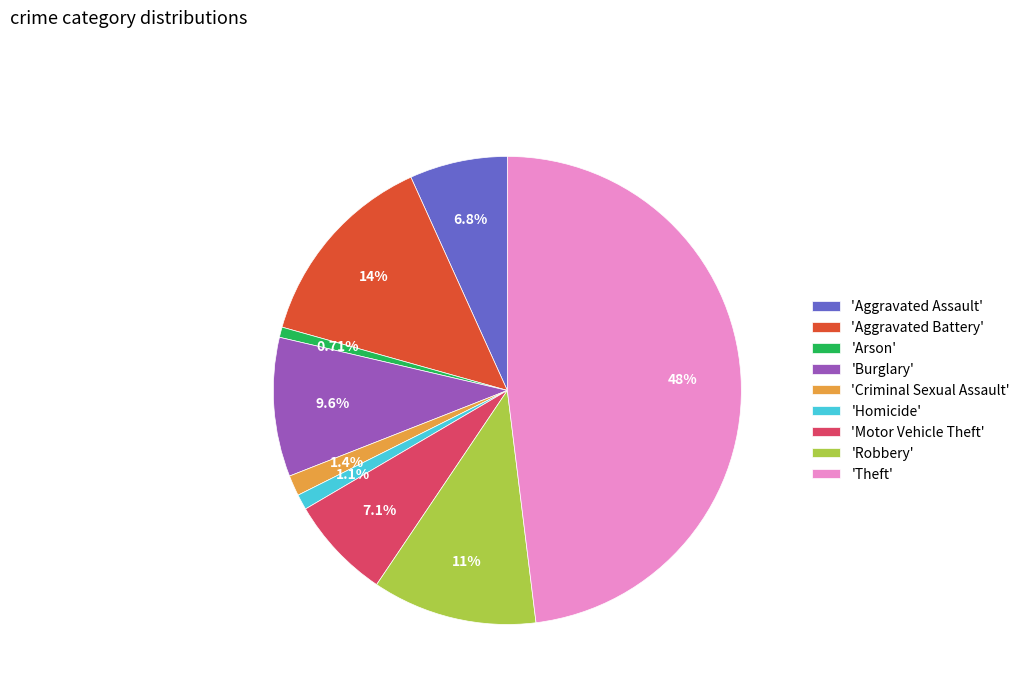

Combined, do 'Theft' and 'Burglary' account for over 50%?

Yes